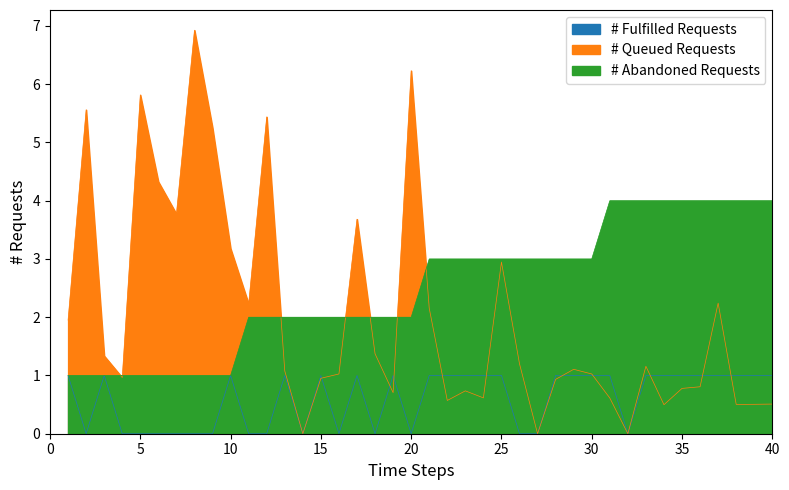

At how many categories does at least one series exceed 0?

40